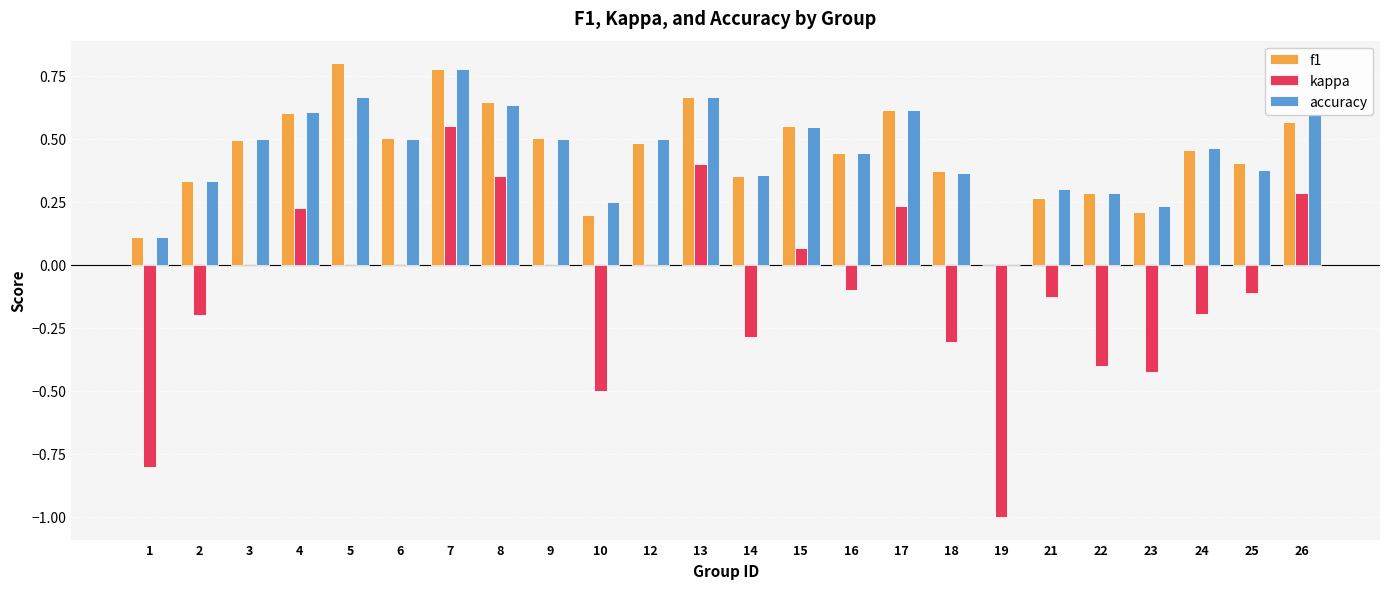

At which category is the sum across all series the highest?

7